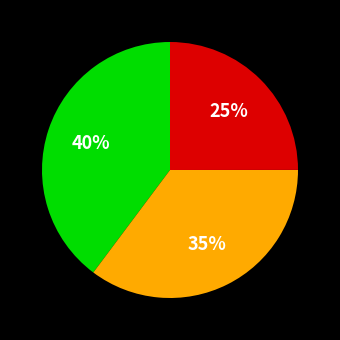

Is there any slice that represents more than half of the pie?

No